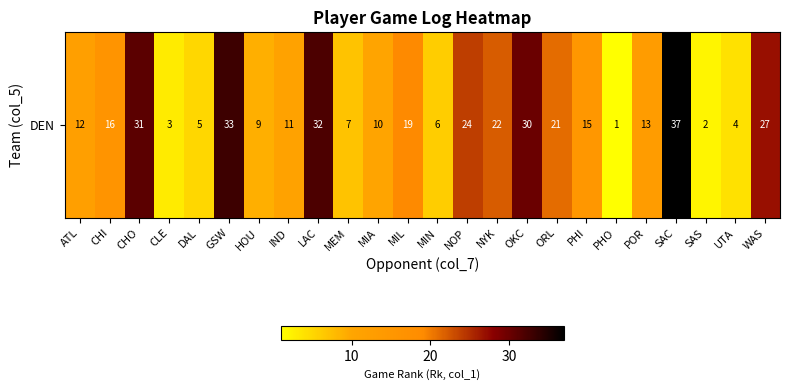

What is the difference between the maximum and minimum values?

36